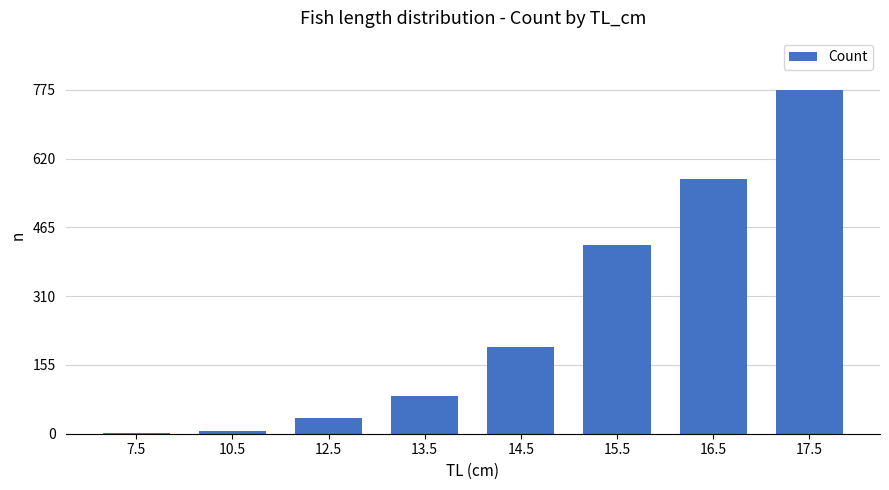

What is the greatest value displayed?

776